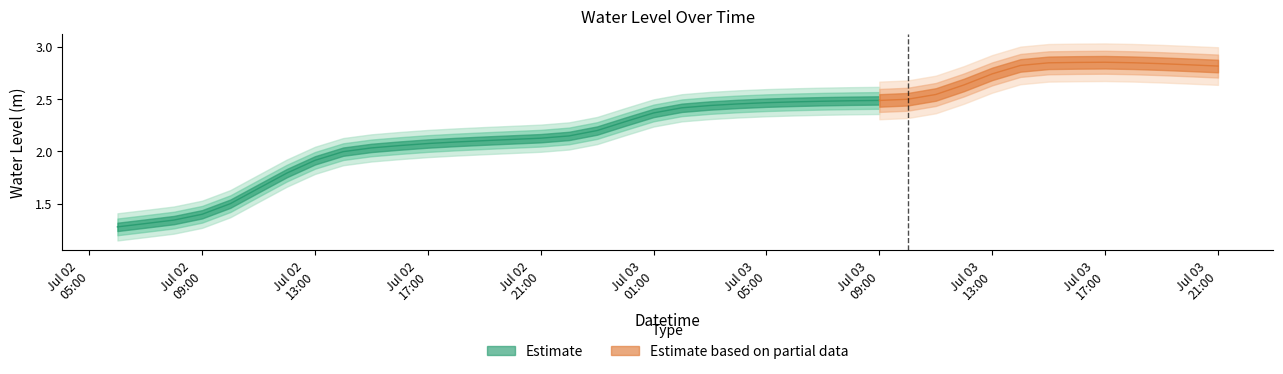

Reading left to right, list all the values displayed in this chart.

2023-07-02 06:00:00=1.3	2023-07-02 07:00:00=1.3	2023-07-02 08:00:00=1.3	2023-07-02 09:00:00=1.4	2023-07-02 10:00:00=1.5	2023-07-02 11:00:00=1.6	2023-07-02 12:00:00=1.8	2023-07-02 13:00:00=1.9	2023-07-02 14:00:00=2.0	2023-07-02 15:00:00=2.0	2023-07-02 16:00:00=2.1	2023-07-02 17:00:00=2.1	2023-07-02 18:00:00=2.1	2023-07-02 19:00:00=2.1	2023-07-02 20:00:00=2.1	2023-07-02 21:00:00=2.1	2023-07-02 22:00:00=2.1	2023-07-02 23:00:00=2.2	2023-07-03 00:00:00=2.3	2023-07-03 01:00:00=2.4	2023-07-03 02:00:00=2.4	2023-07-03 03:00:00=2.4	2023-07-03 04:00:00=2.5	2023-07-03 05:00:00=2.5	2023-07-03 06:00:00=2.5	2023-07-03 07:00:00=2.5	2023-07-03 08:00:00=2.5	2023-07-03 09:00:00=2.5	2023-07-03 10:00:00=2.5	2023-07-03 11:00:00=2.5	2023-07-03 12:00:00=2.6	2023-07-03 13:00:00=2.7	2023-07-03 14:00:00=2.8	2023-07-03 15:00:00=2.8	2023-07-03 16:00:00=2.9	2023-07-03 17:00:00=2.9	2023-07-03 18:00:00=2.8	2023-07-03 19:00:00=2.8	2023-07-03 20:00:00=2.8	2023-07-03 21:00:00=2.8